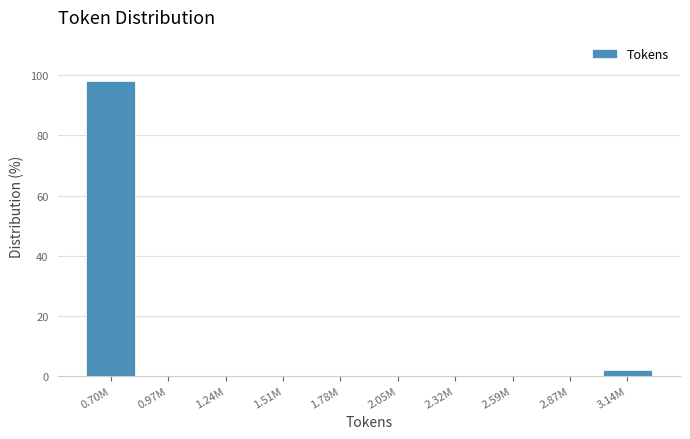

Reading left to right, list all the values displayed in this chart.

0.70M=98.1	0.97M=0.0	1.24M=0.0	1.51M=0.0	1.78M=0.0	2.05M=0.0	2.32M=0.0	2.59M=0.0	2.87M=0.0	3.14M=1.9